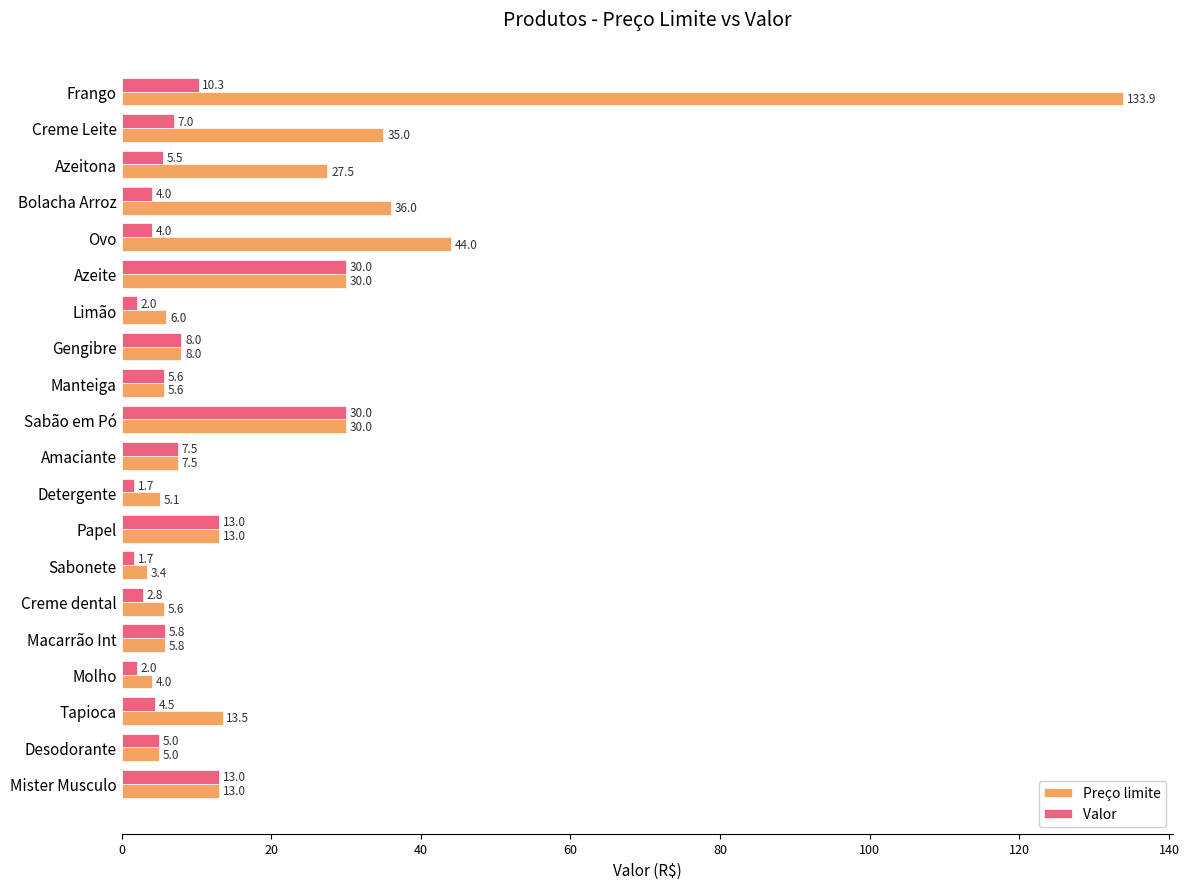

What is the difference between the highest and lowest values at Ovo?

40.0